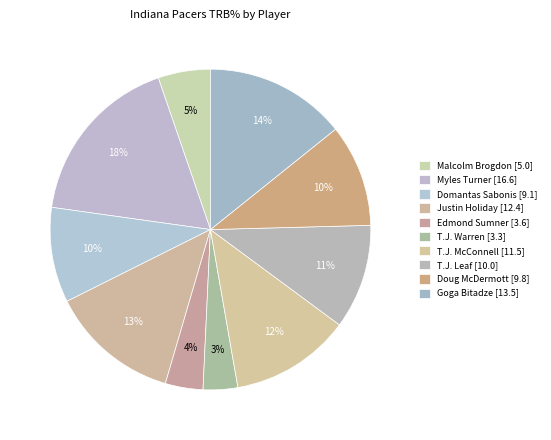

Combined, do Myles Turner and Doug McDermott account for over 50%?

No